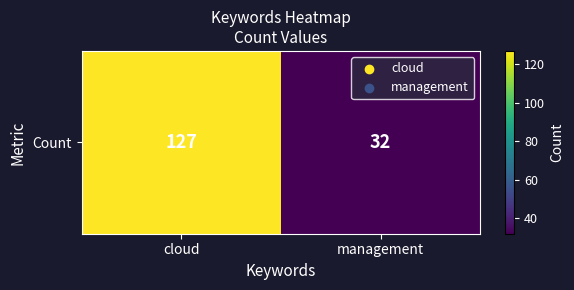

What is the sum of the values at cloud and management?

159